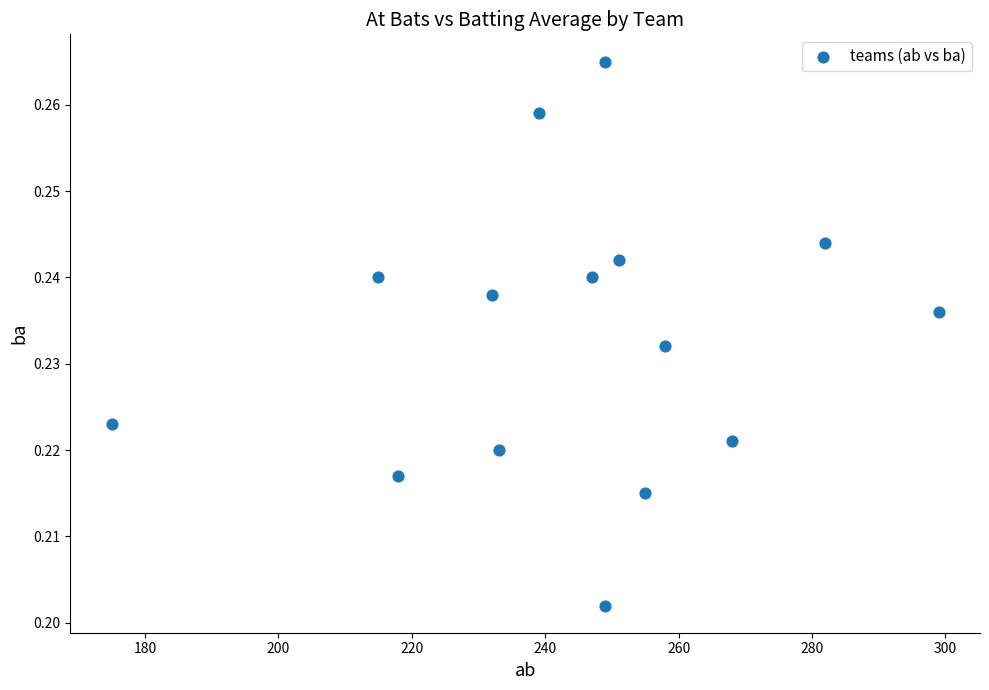

What is the range of X values (max minus min)?

124.0